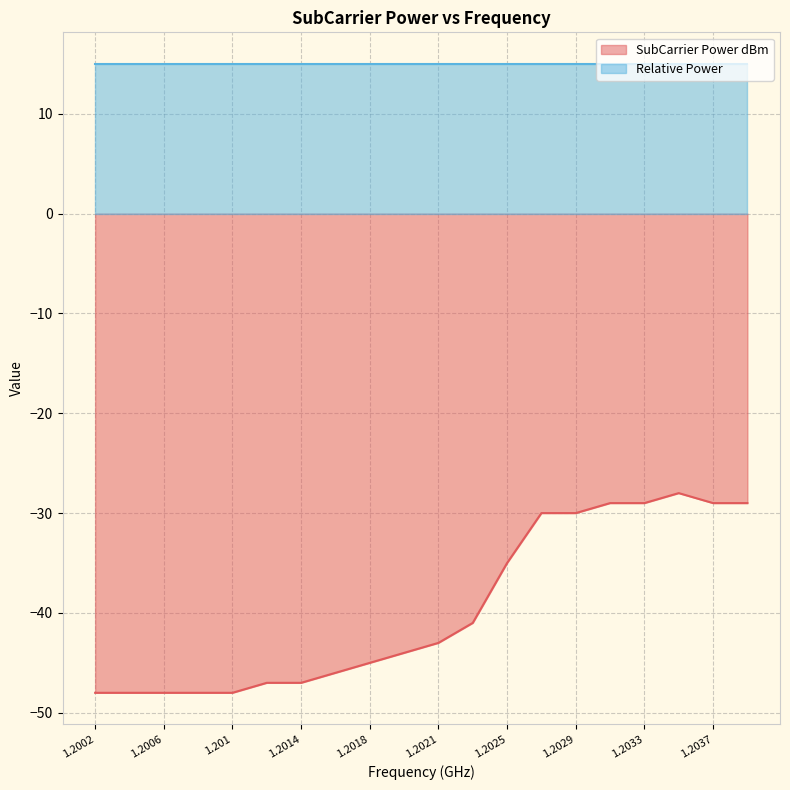

What position from the right is 1203515625?

3